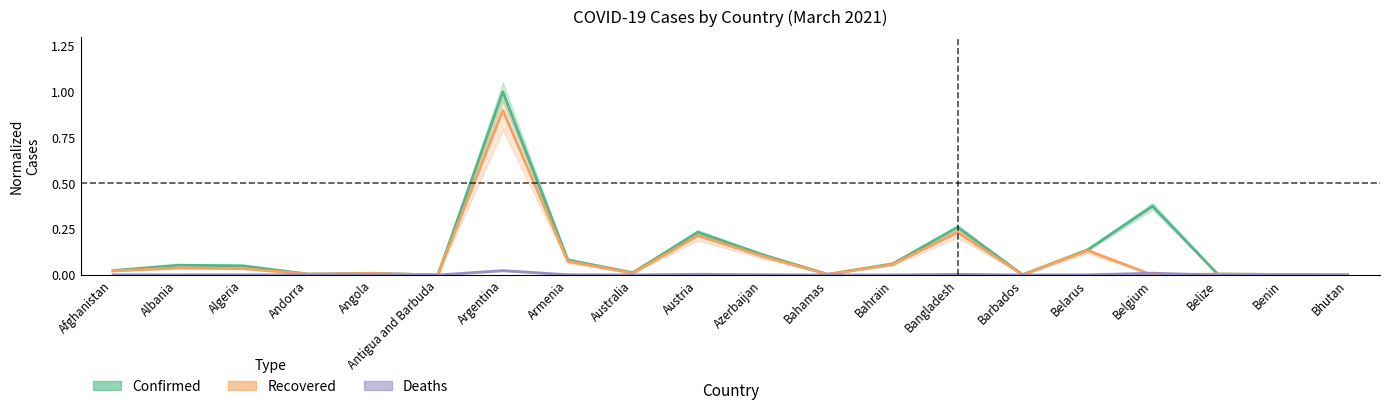

Reading left to right, what are all the values shown in this chart?

Confirmed: Afghanistan=0.0	Albania=0.1	Algeria=0.1	Andorra=0.0	Angola=0.0	Antigua and Barbuda=0.0	Argentina=1.0	Armenia=0.1	Australia=0.0	Austria=0.2	Azerbaijan=0.1	Bahamas=0.0	Bahrain=0.1	Bangladesh=0.3	Barbados=0.0	Belarus=0.1	Belgium=0.4	Belize=0.0	Benin=0.0	Bhutan=0.0
Recovered: Afghanistan=0.0	Albania=0.0	Algeria=0.0	Andorra=0.0	Angola=0.0	Antigua and Barbuda=0.0	Argentina=0.9	Armenia=0.1	Australia=0.0	Austria=0.2	Azerbaijan=0.1	Bahamas=0.0	Bahrain=0.1	Bangladesh=0.2	Barbados=0.0	Belarus=0.1	Belgium=0.0	Belize=0.0	Benin=0.0	Bhutan=0.0
Deaths: Afghanistan=0.0	Albania=0.0	Algeria=0.0	Andorra=0.0	Angola=0.0	Antigua and Barbuda=0.0	Argentina=0.0	Armenia=0.0	Australia=0.0	Austria=0.0	Azerbaijan=0.0	Bahamas=0.0	Bahrain=0.0	Bangladesh=0.0	Barbados=0.0	Belarus=0.0	Belgium=0.0	Belize=0.0	Benin=0.0	Bhutan=0.0